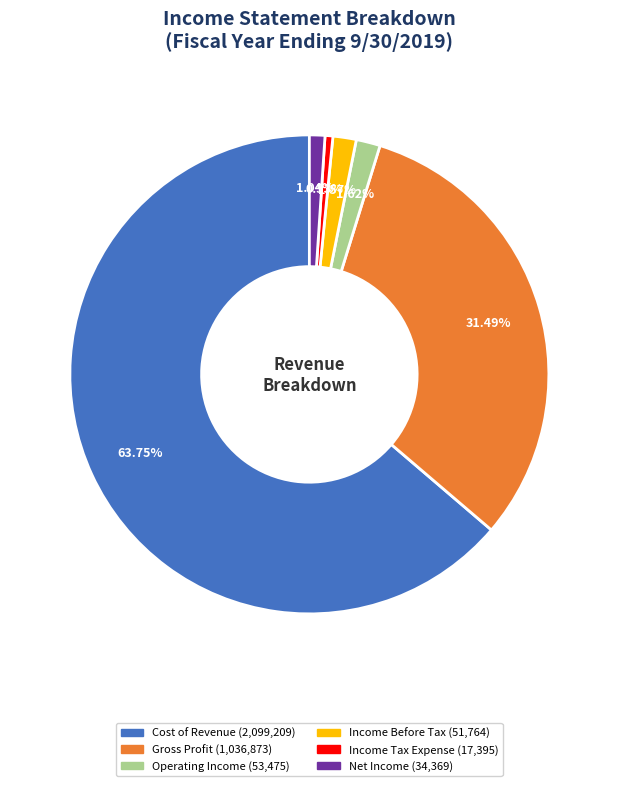

What is the smallest slice in the pie chart?

Income Tax Expense